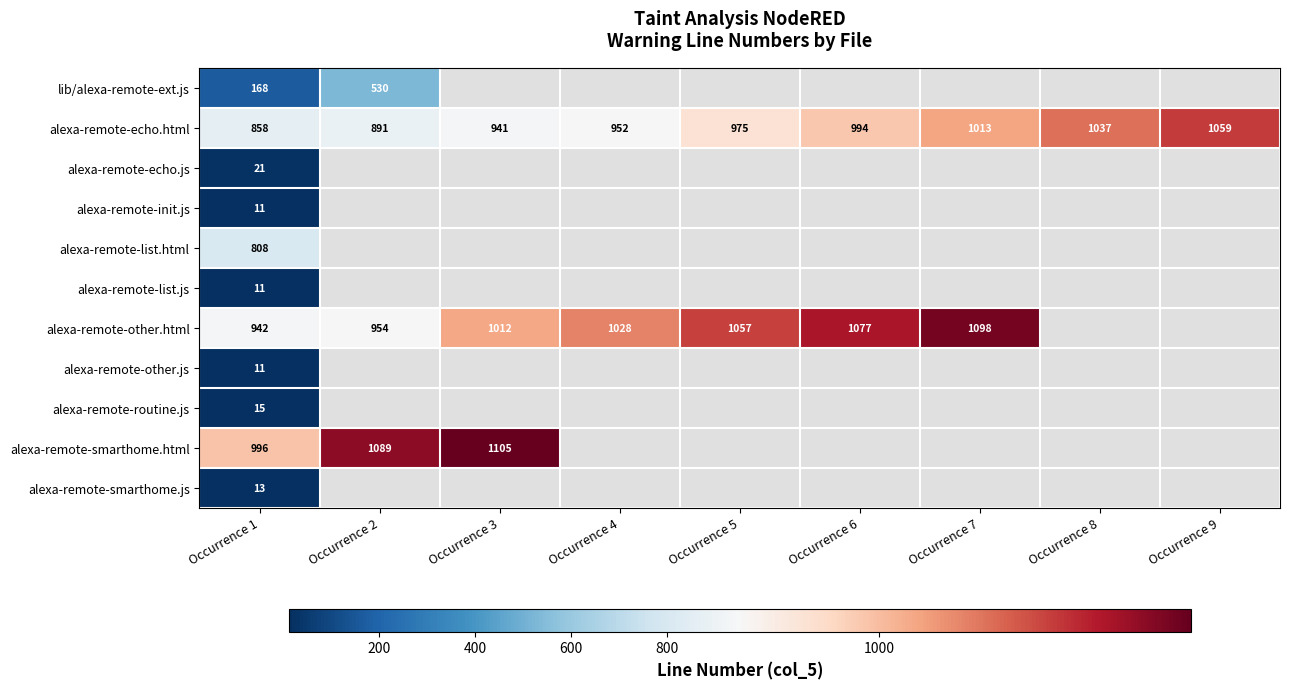

What is the sum of the alexa-remote-echo.html values at Occurrence 4 and Occurrence 3?

1893